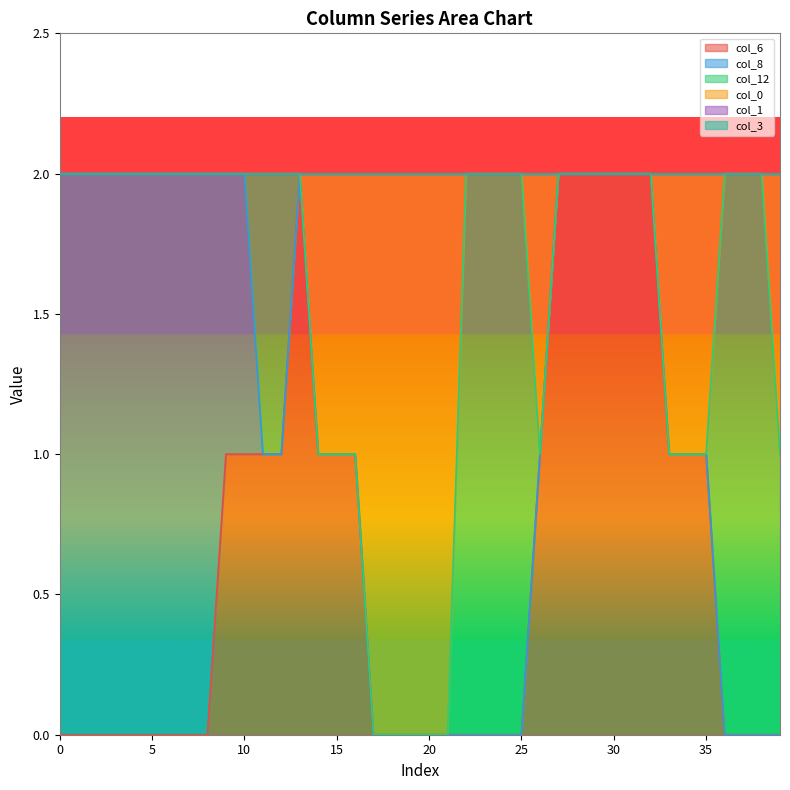

True or false: col_1 and col_8 cross at least once.

False